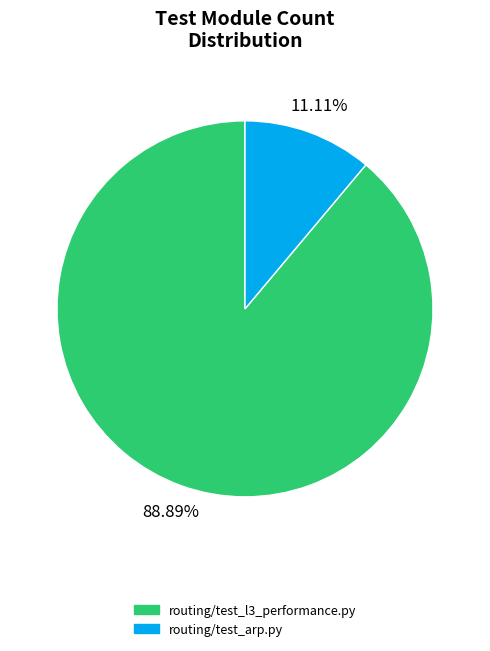

How many segments does this pie chart have?

2